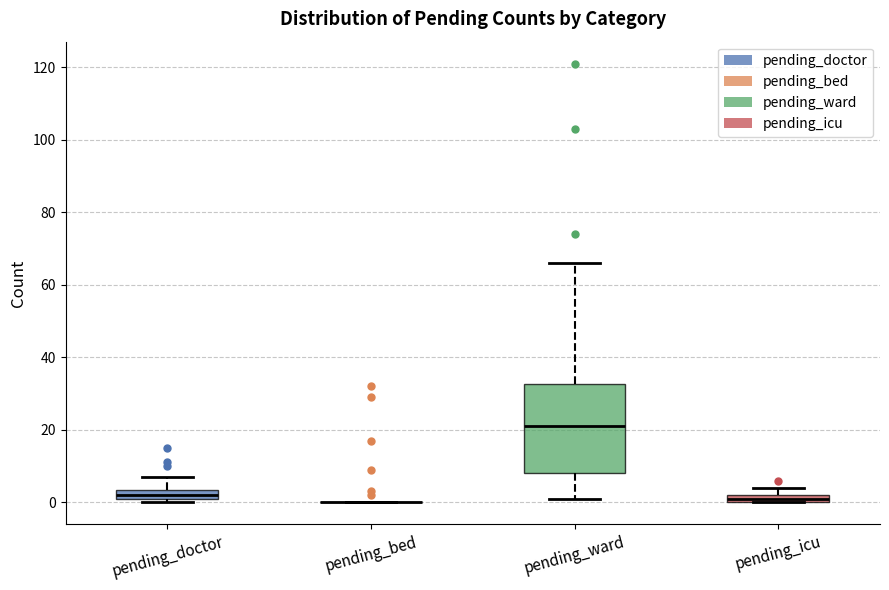

Where is the lower edge of the box for pending_icu on the y-axis? The values are not printed on the chart, so give them approximately, as read against the axis.

0